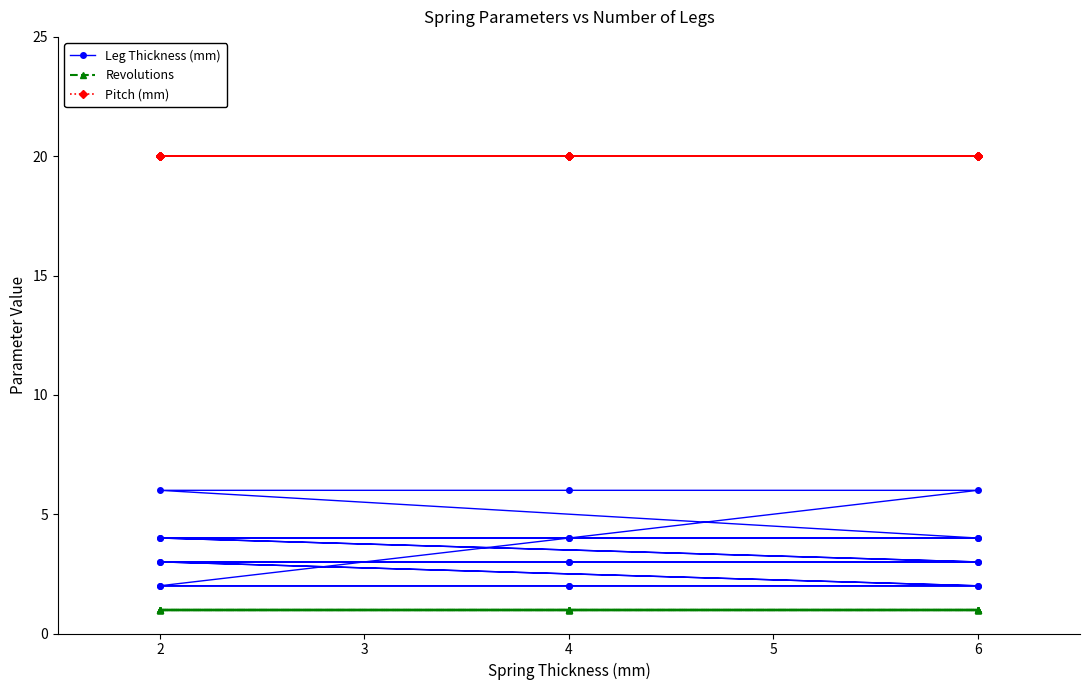

Reading left to right, what are all the values shown in this chart?

Leg Thickness (mm): 2	2	2	3	3	3	4	4	4	6	6	6	2	2	2	3	3	3	4	4	4
Revolutions: 1	1	1	1	1	1	1	1	1	1	1	1	1	1	1	1	1	1	1	1	1
Pitch (mm): 20	20	20	20	20	20	20	20	20	20	20	20	20	20	20	20	20	20	20	20	20